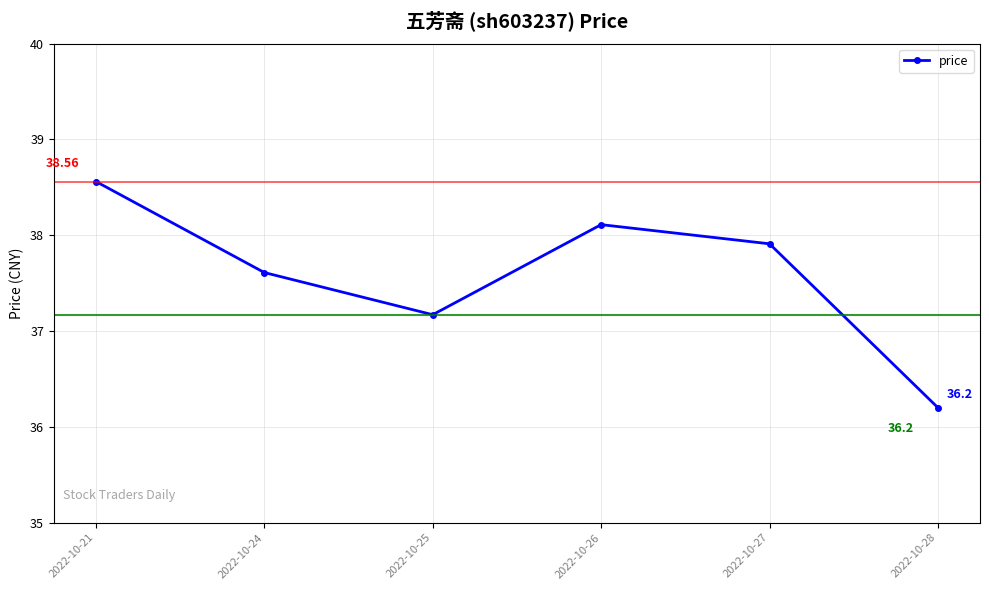

Reading right to left, extract all data points from this chart.

2022-10-28=36.2	2022-10-27=37.9	2022-10-26=38.1	2022-10-25=37.2	2022-10-24=37.6	2022-10-21=38.6